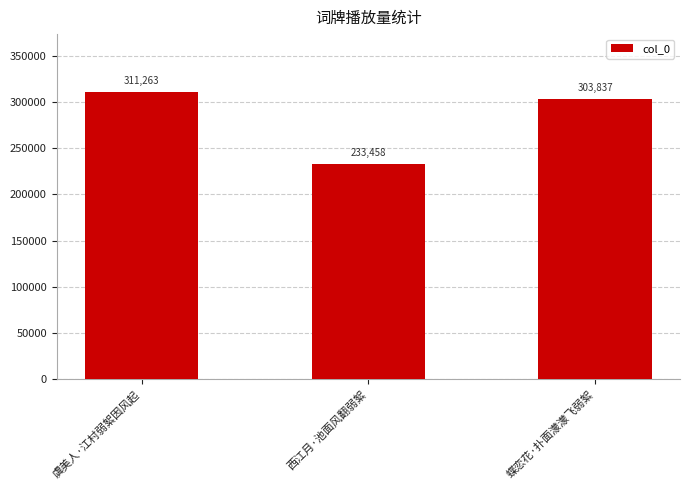

What position from the right is 西江月·池面风翻弱絮?

2